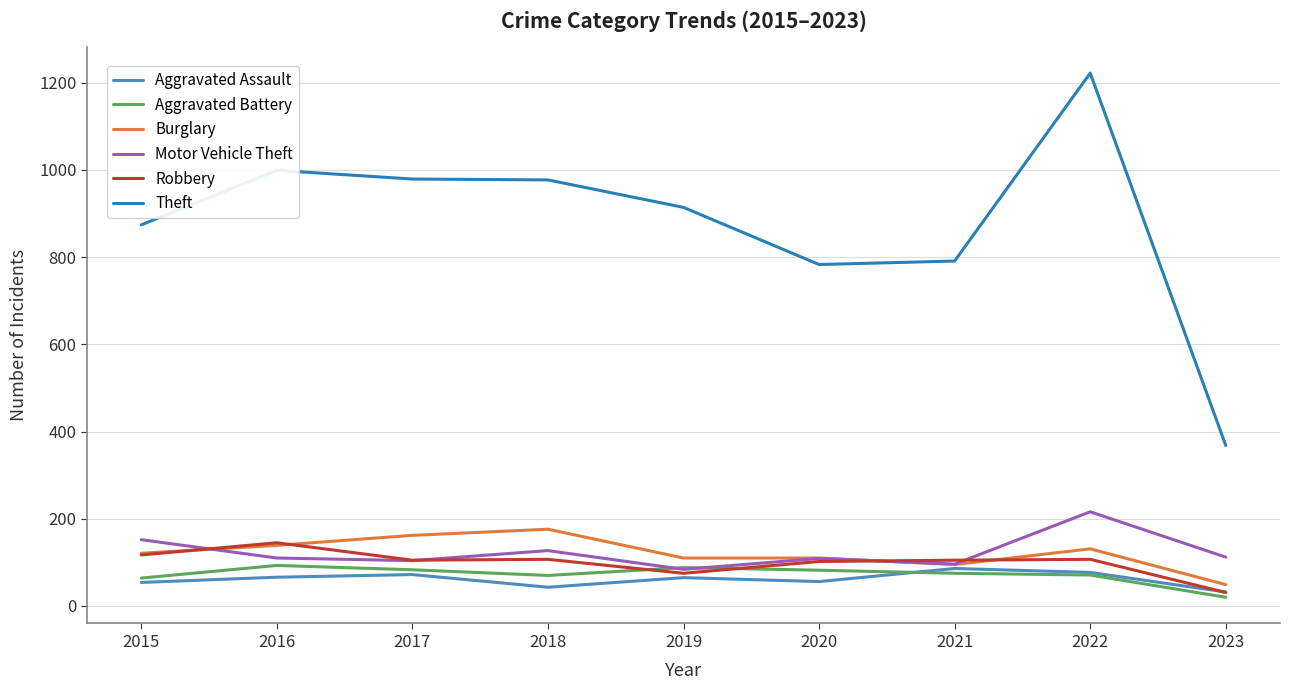

Which series has the largest range (max minus min)?

Theft